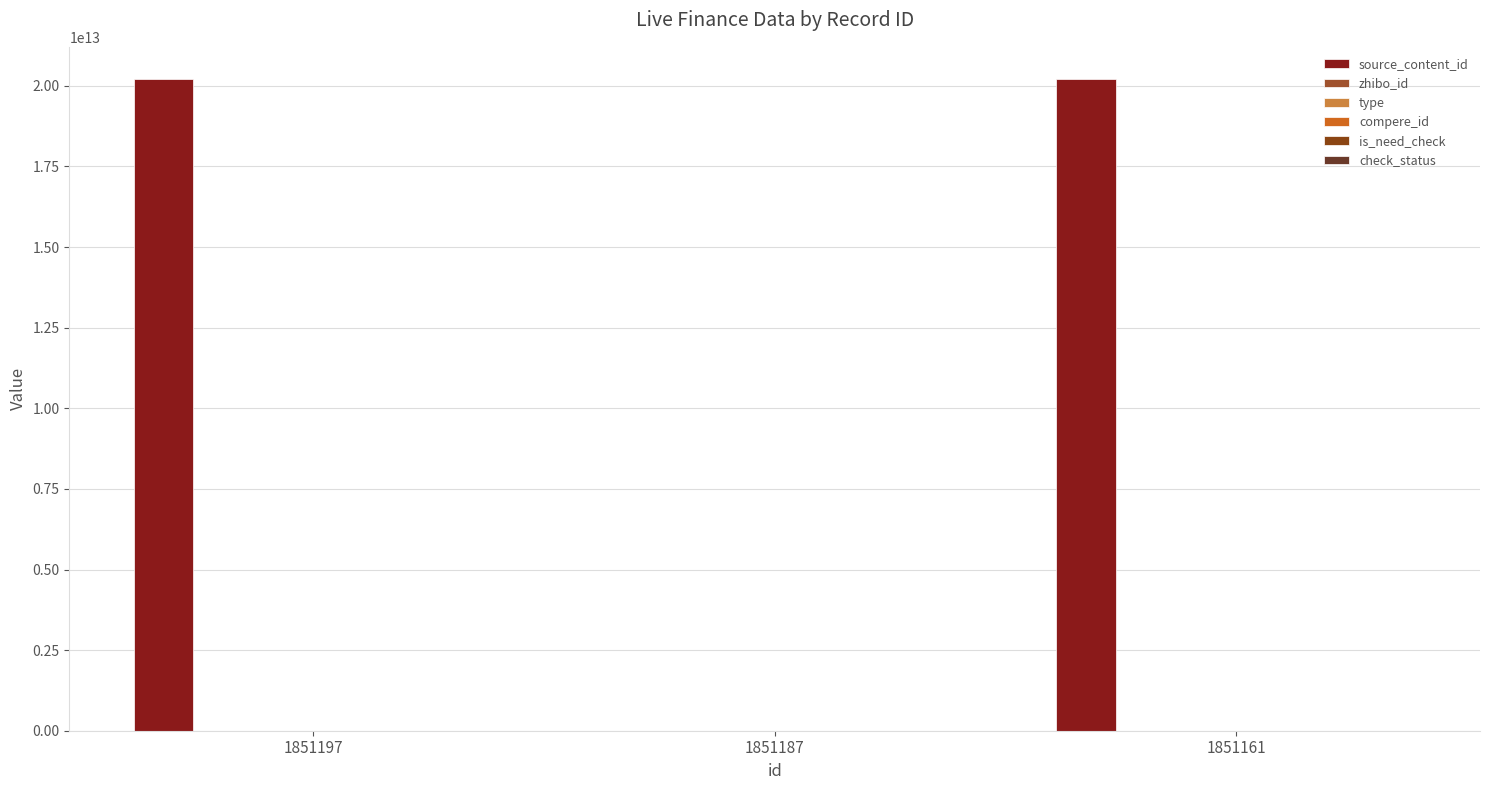

Reading left to right, extract all data points from this chart.

source_content_id: 1851197=20201009112125	1851187=0	1851161=20201009102353
zhibo_id: 1851197=152	1851187=152	1851161=152
type: 1851197=0	1851187=0	1851161=0
compere_id: 1851197=0	1851187=0	1851161=0
is_need_check: 1851197=0	1851187=0	1851161=0
check_status: 1851197=1	1851187=1	1851161=1